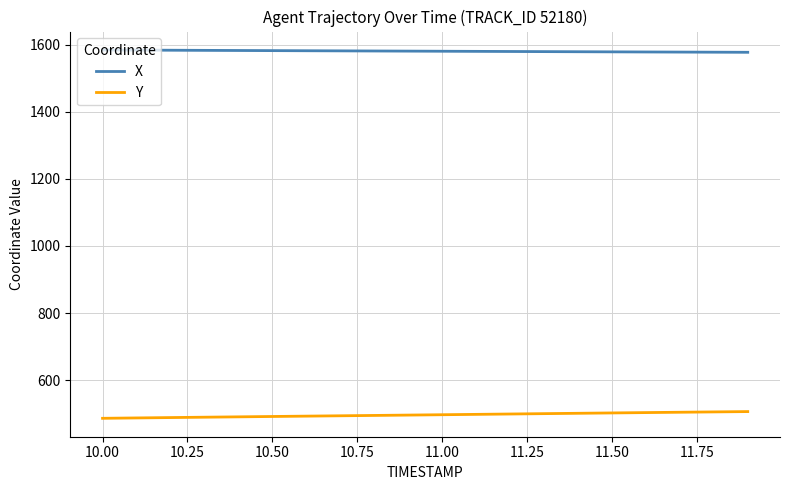

Which series has the largest total across all categories?

X